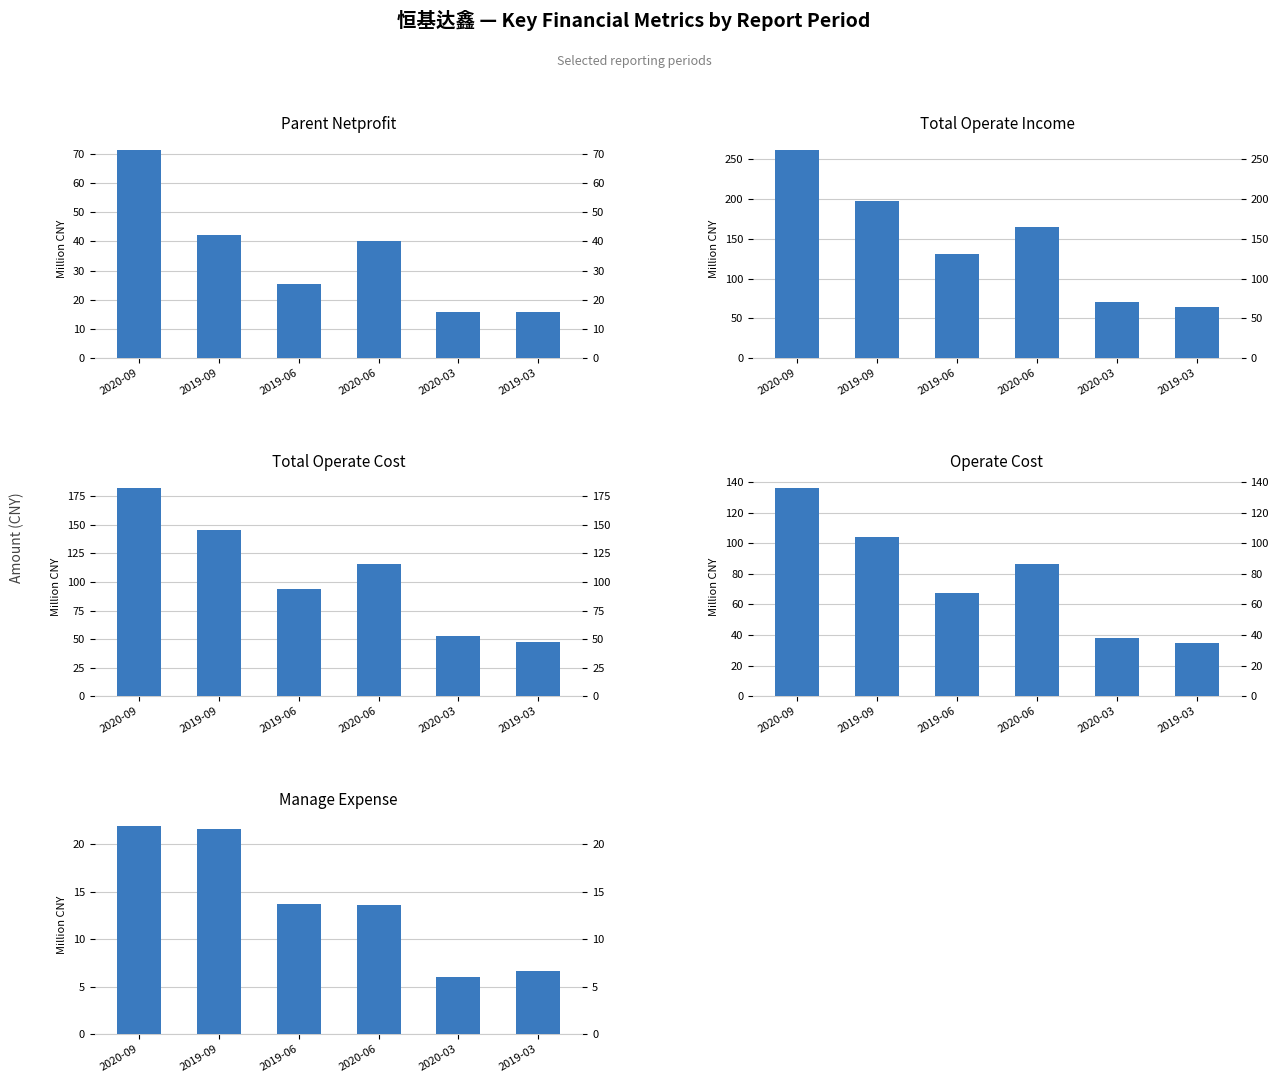

Reading left to right, extract all data points from this chart.

PARENT_NETPROFIT: 2020-09=71.1	2019-09=42.2	2019-06=25.3	2020-06=40.0	2020-03=15.9	2019-03=15.7
TOTAL_OPERATE_INCOME: 2020-09=261.3	2019-09=197.9	2019-06=131.4	2020-06=164.9	2020-03=70.2	2019-03=64.8
TOTAL_OPERATE_COST: 2020-09=181.9	2019-09=145.7	2019-06=93.7	2020-06=115.9	2020-03=52.4	2019-03=47.5
OPERATE_COST: 2020-09=135.8	2019-09=104.1	2019-06=67.2	2020-06=86.2	2020-03=37.9	2019-03=35.1
MANAGE_EXPENSE: 2020-09=21.9	2019-09=21.6	2019-06=13.7	2020-06=13.6	2020-03=6.0	2019-03=6.7